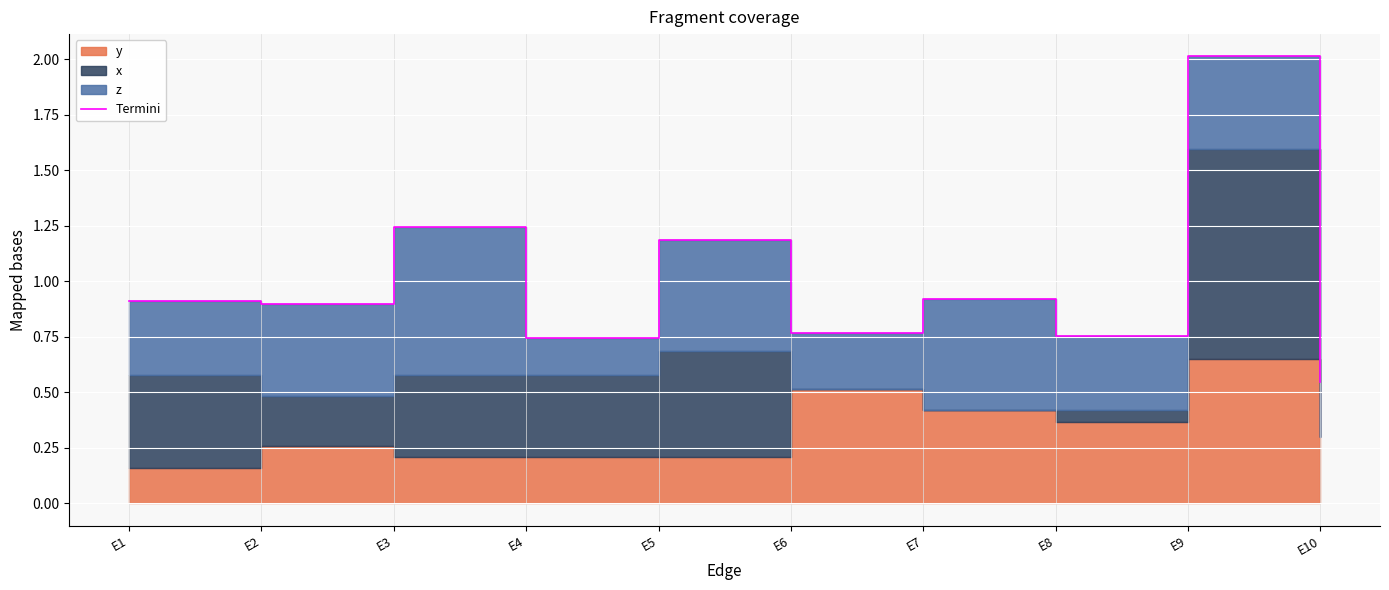

At which category does the chart reach its peak across all series?

E9